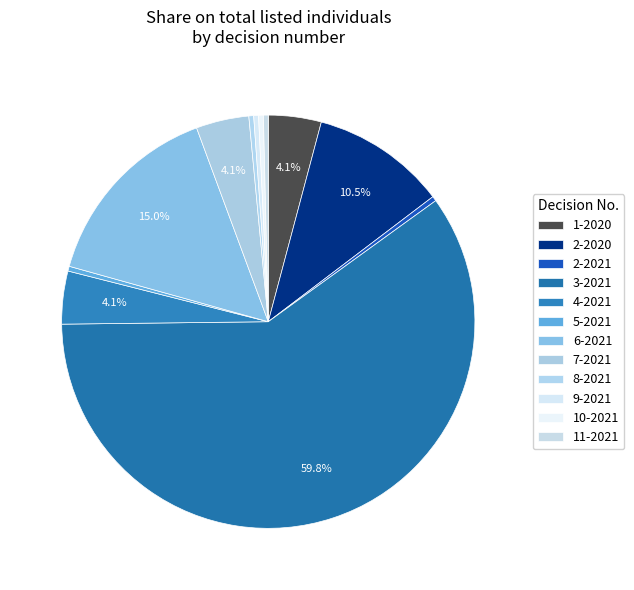

To the nearest percent, what is the combined percentage of 4-2021 and 5-2021?

5%